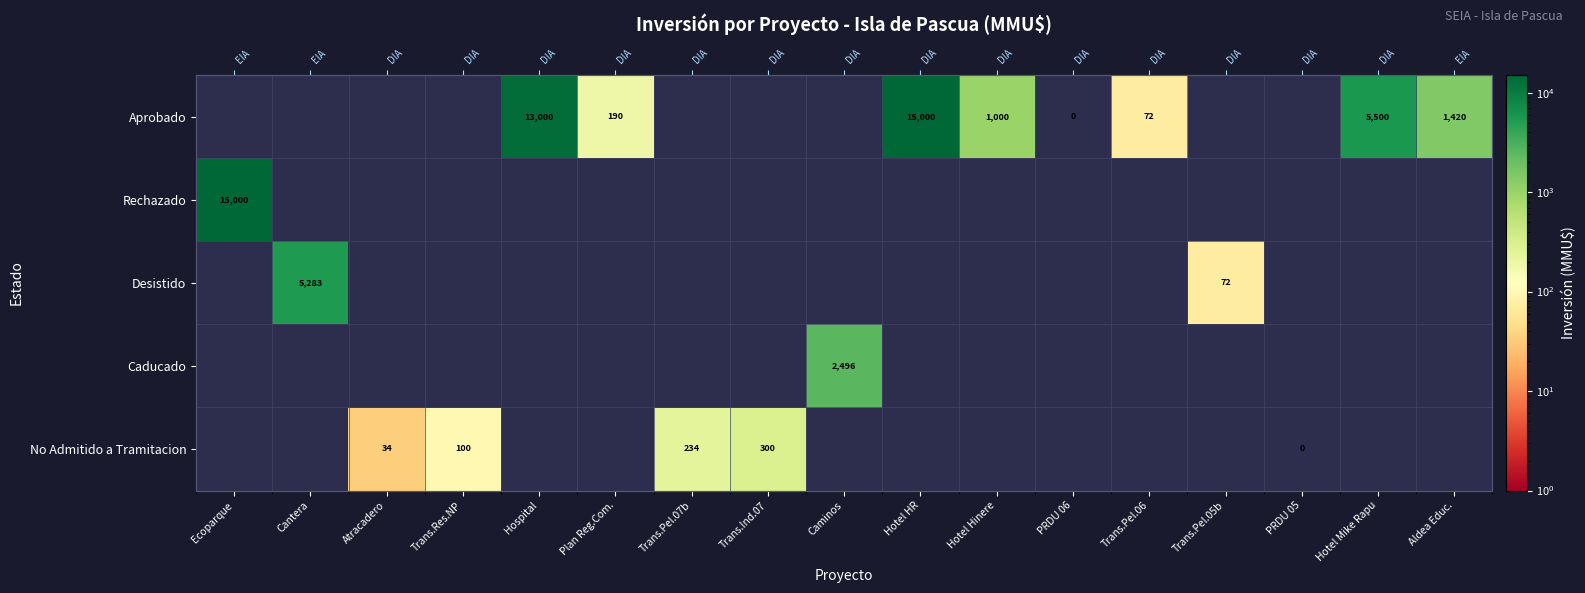

How many positive values does the Caducado series have?

1